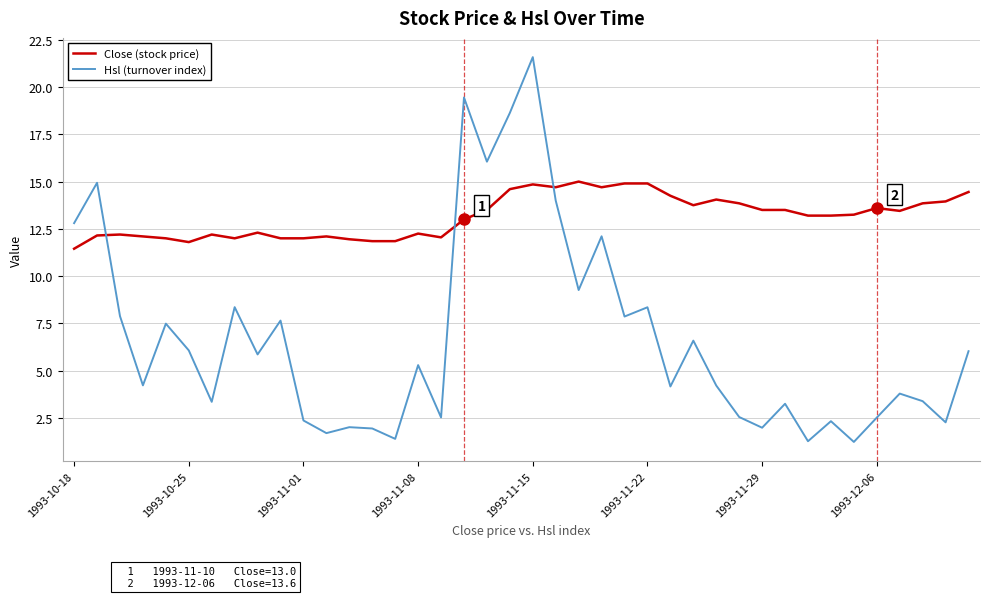

What is the difference between the maximum and minimum values in the Hsl (turnover index) series?

20.3